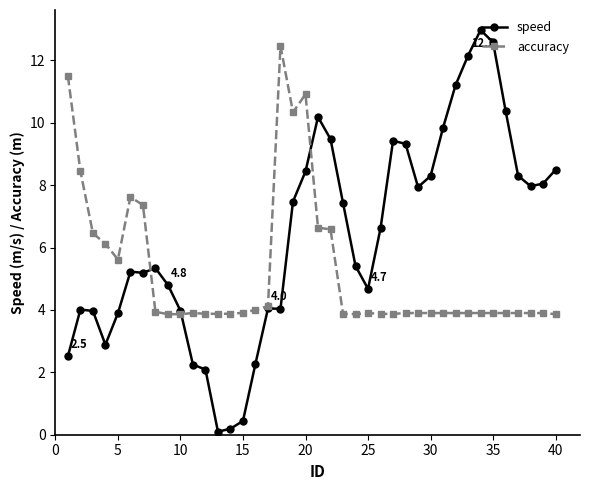

What is the value of the accuracy point at the 19th from the left?

10.3